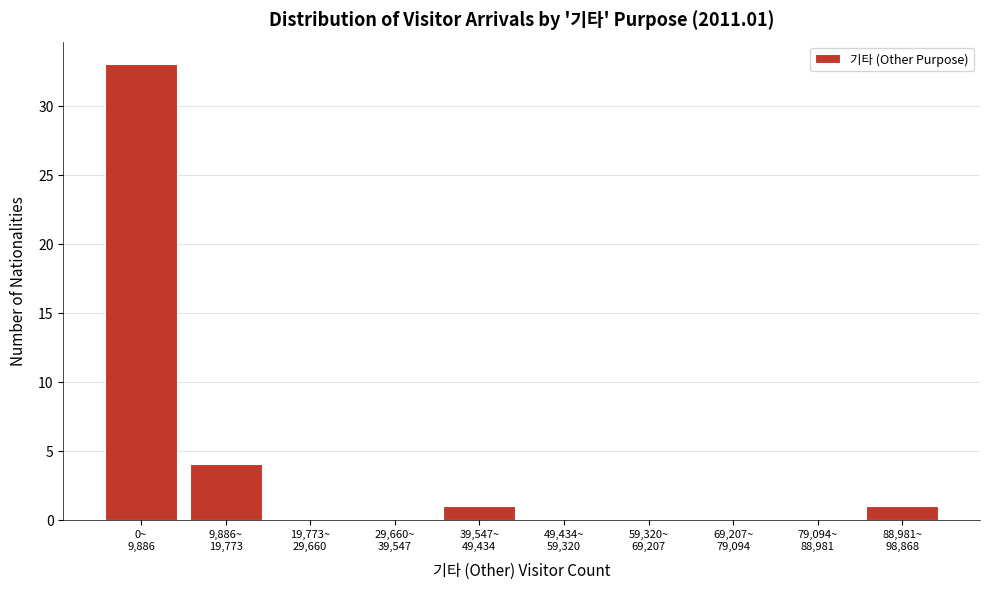

What is the greatest value displayed?

33